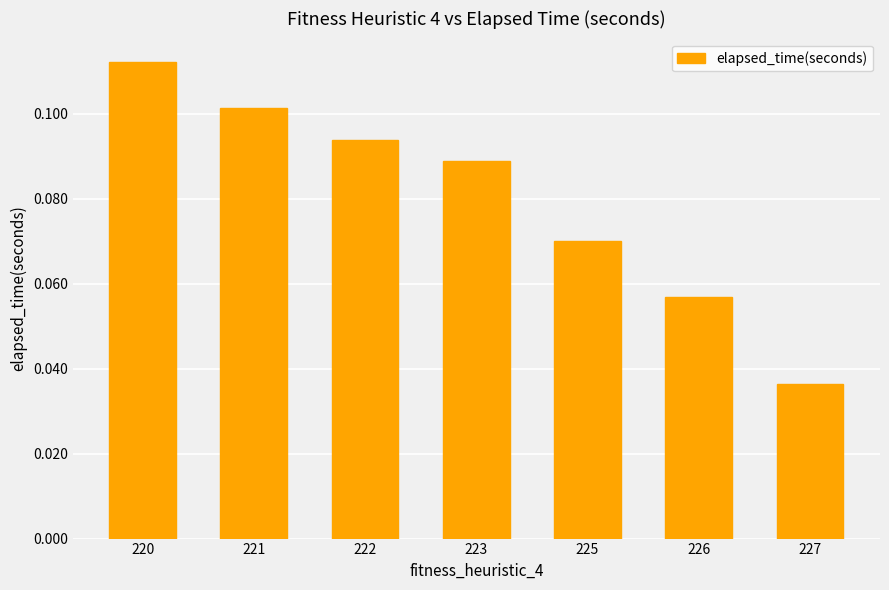

List the labels in order of value, smallest first.

227, 226, 225, 223, 222, 221, 220